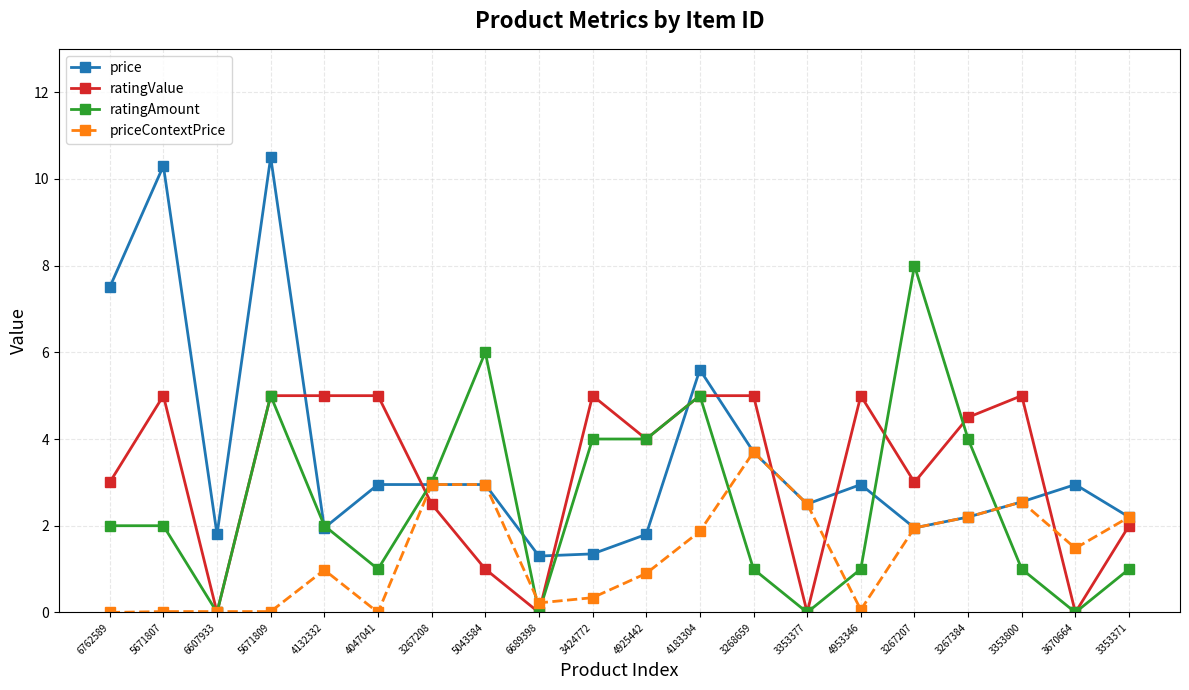

Is it true that priceContextPrice equals 1.5 at 3670664?

True